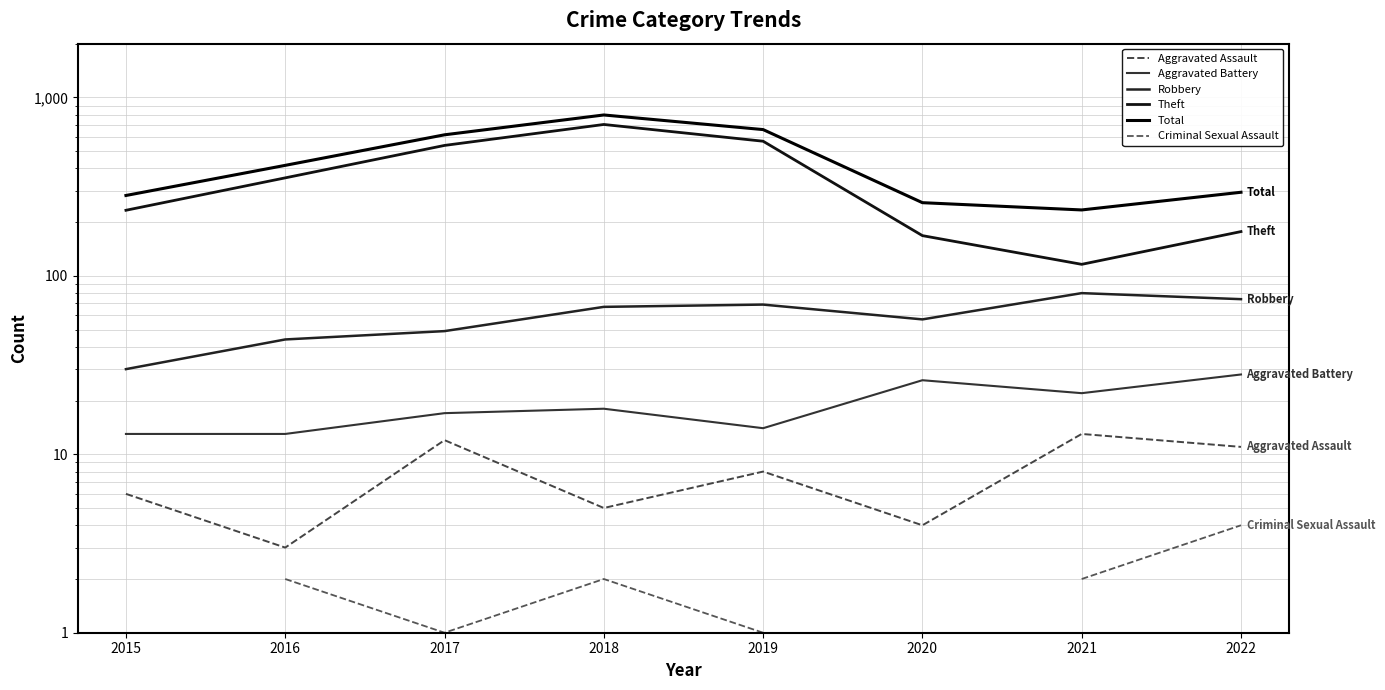

What is the maximum value for Aggravated Assault?

13.0